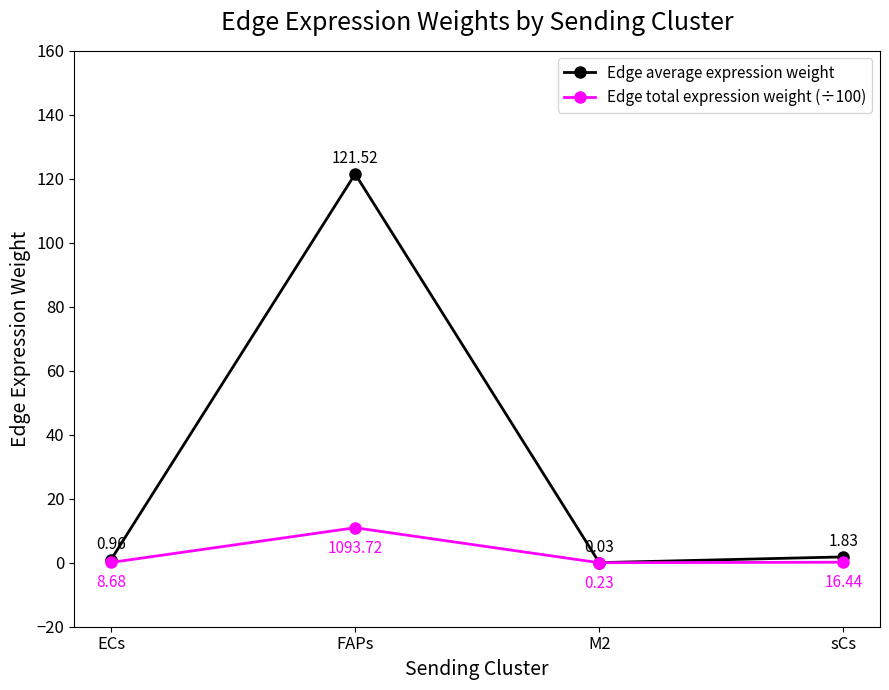

Which series changed the most between ECs and M2?

Edge average expression weight